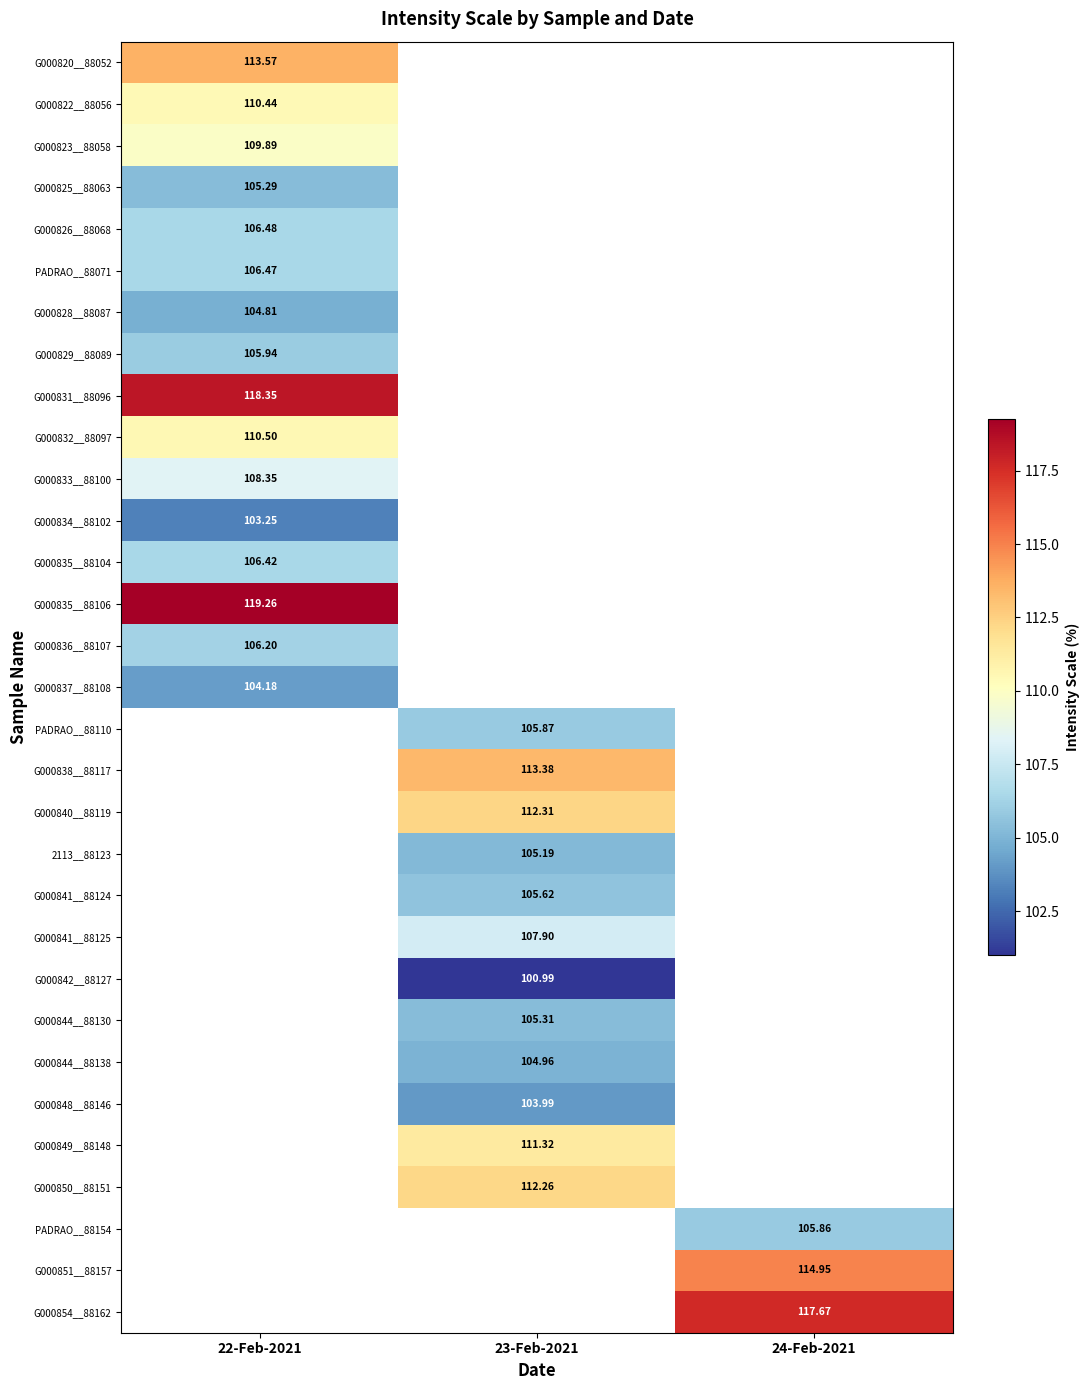

How many distinct data groups are displayed?

31